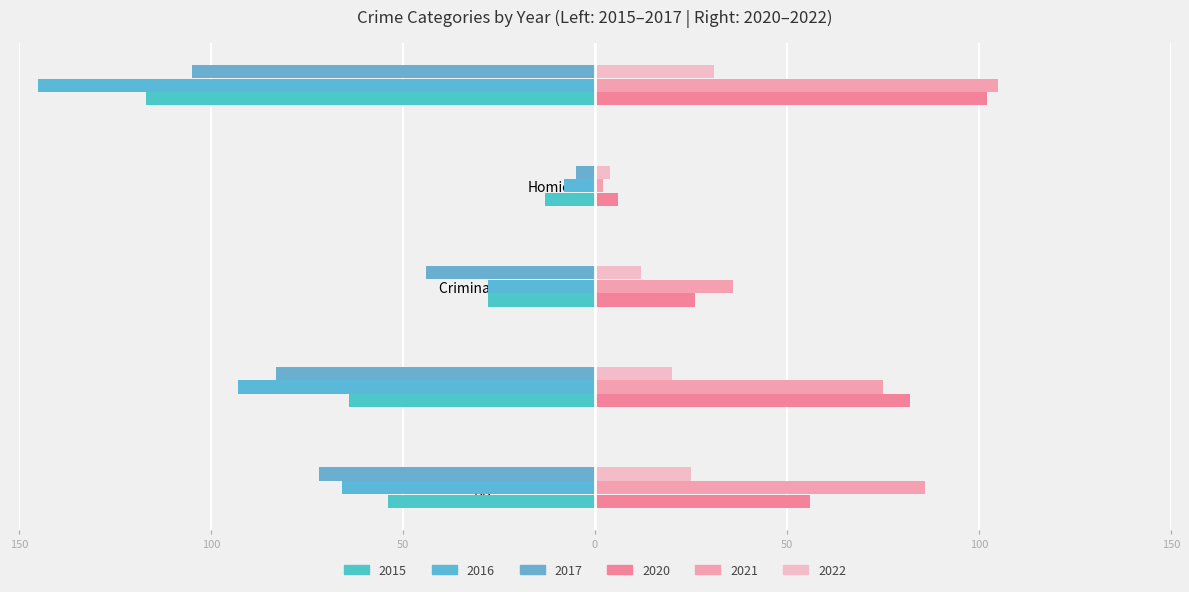

Where does the 2021 series first go above 75?

Aggravated Assault